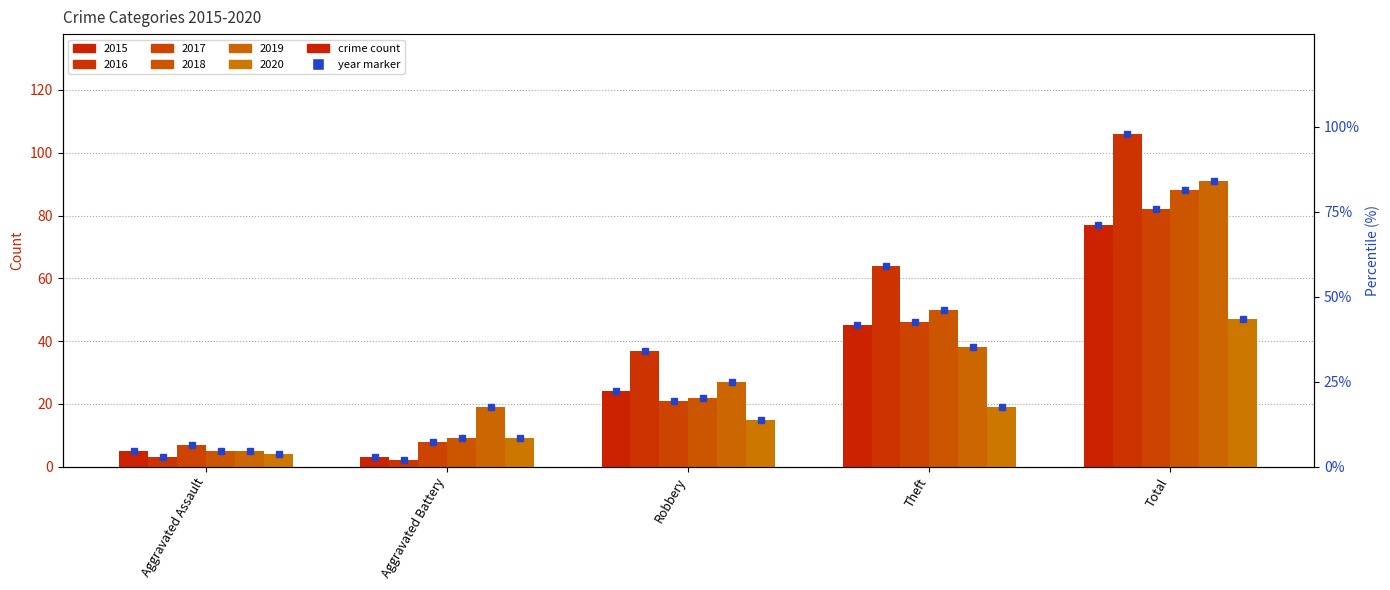

What value does the 2015 series have at Aggravated Battery?

3